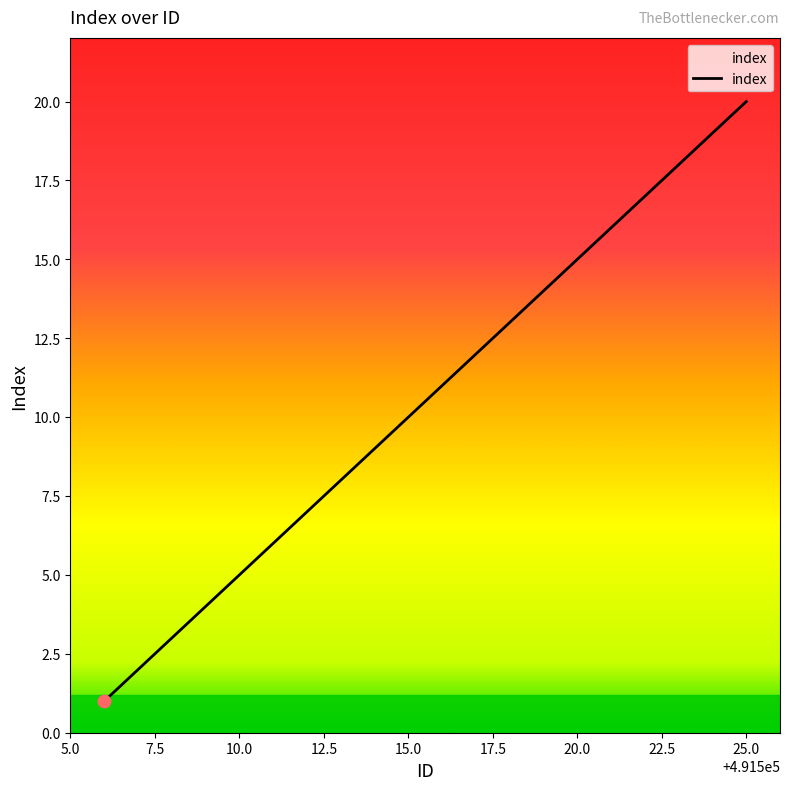

What is the greatest value displayed?

20